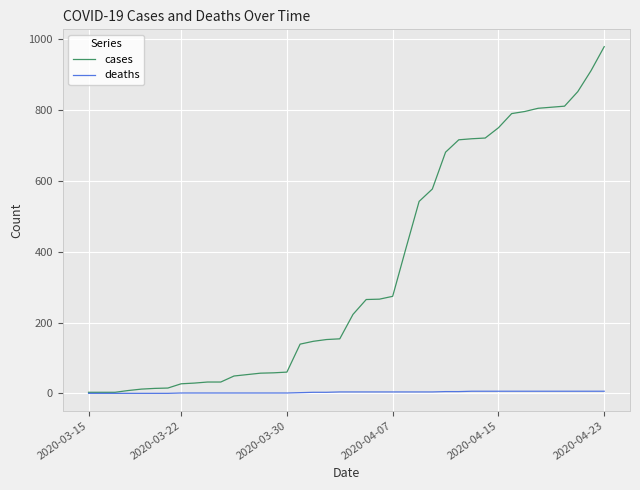

Which series has the largest range (max minus min)?

cases